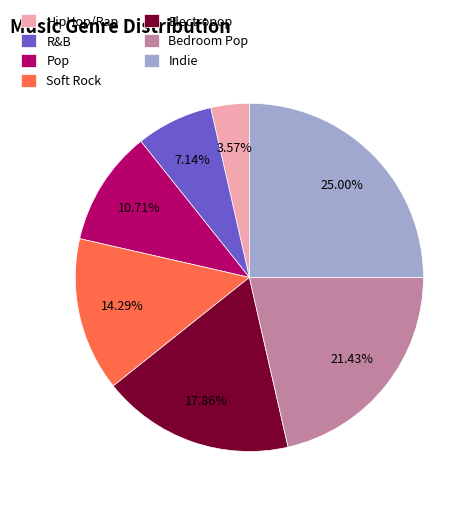

Is it true that Pop is 11% of the pie?

True